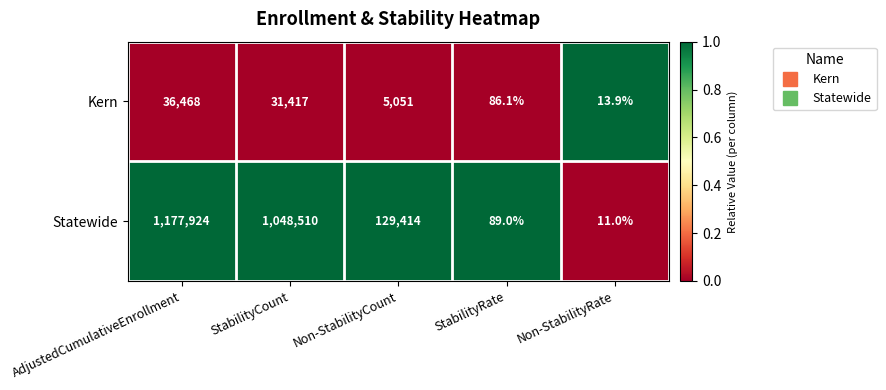

What is the difference between the highest and lowest values at AdjustedCumulativeEnrollment?

1141456.0